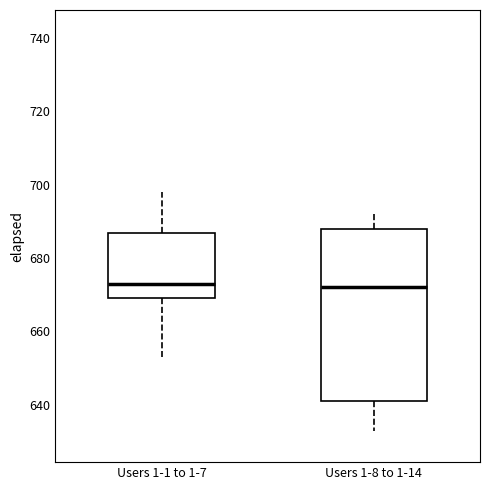

Comparing the boxes themselves (not the whiskers), which one is the tallest?

Users 1-8 to 1-14